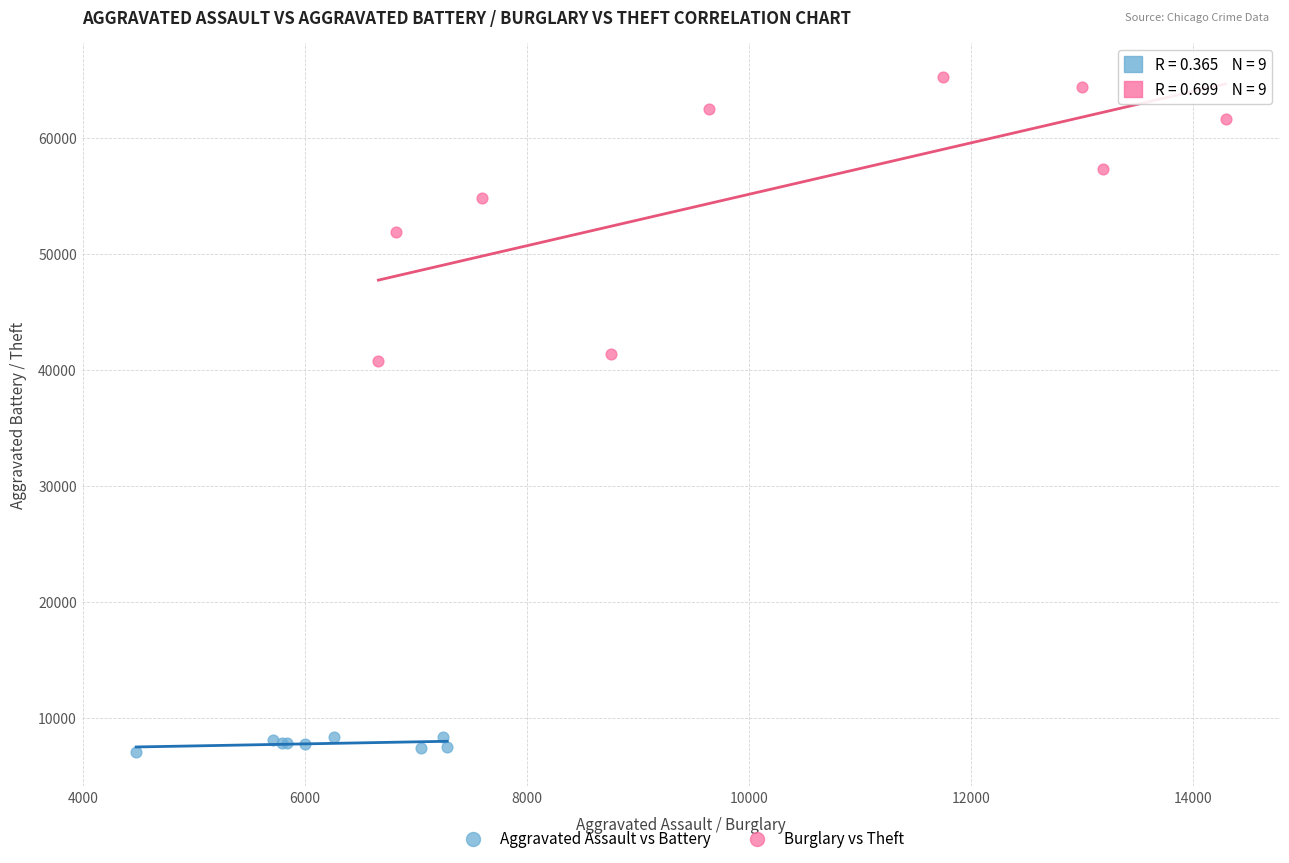

Which series reaches the maximum Y coordinate?

Burglary vs Theft